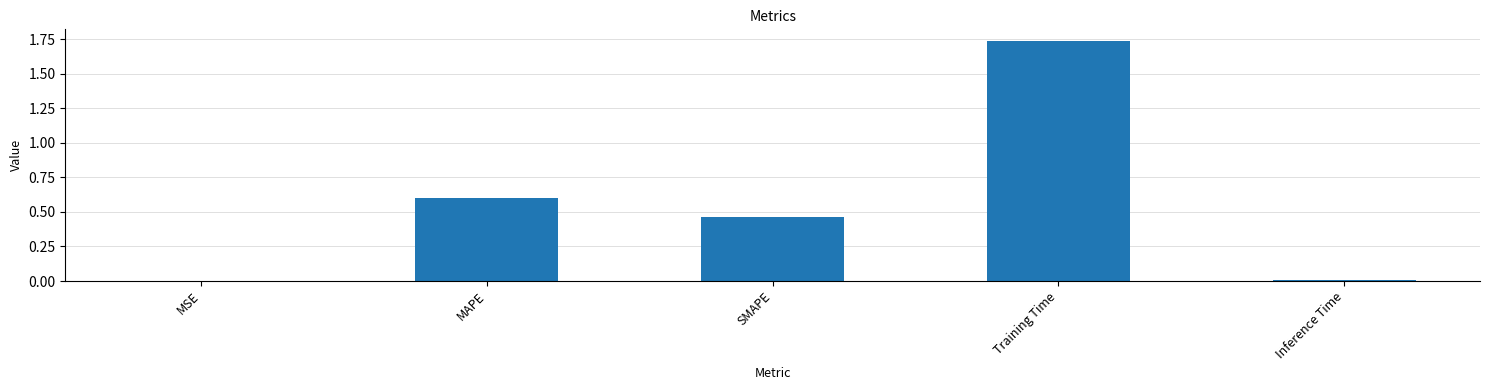

Between MAPE and Inference Time, which is larger?

MAPE